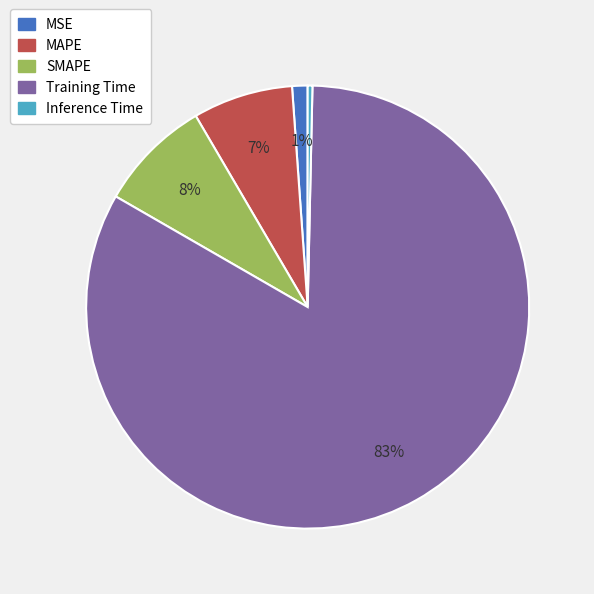

Is it true that MAPE is 7% of the pie?

True